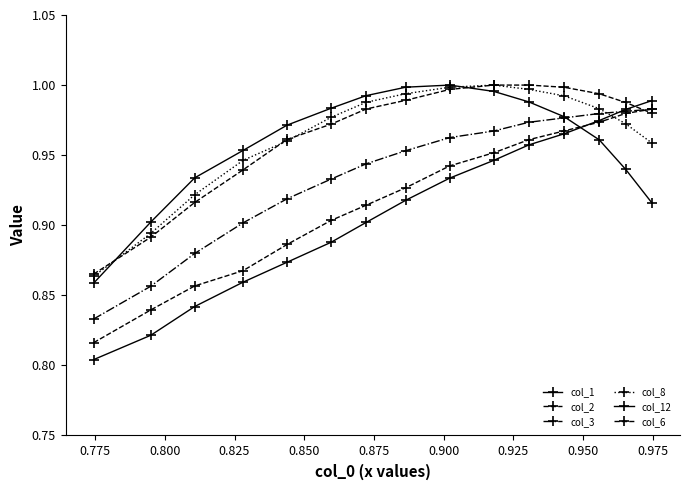

What is the difference between the maximum and minimum values in the col_12 series?

0.1